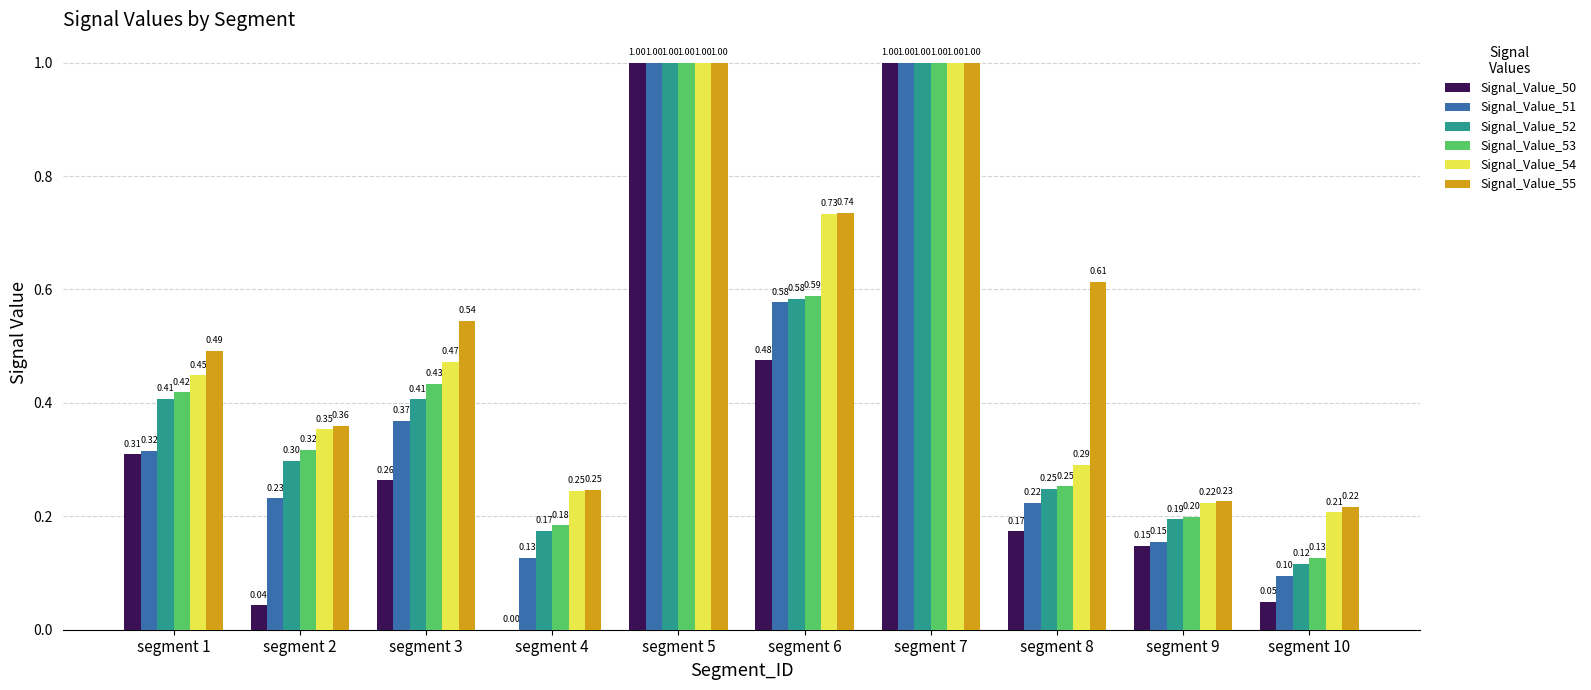

The Signal_Value_55 series shows 1.5 at segment 5. True or false?

False